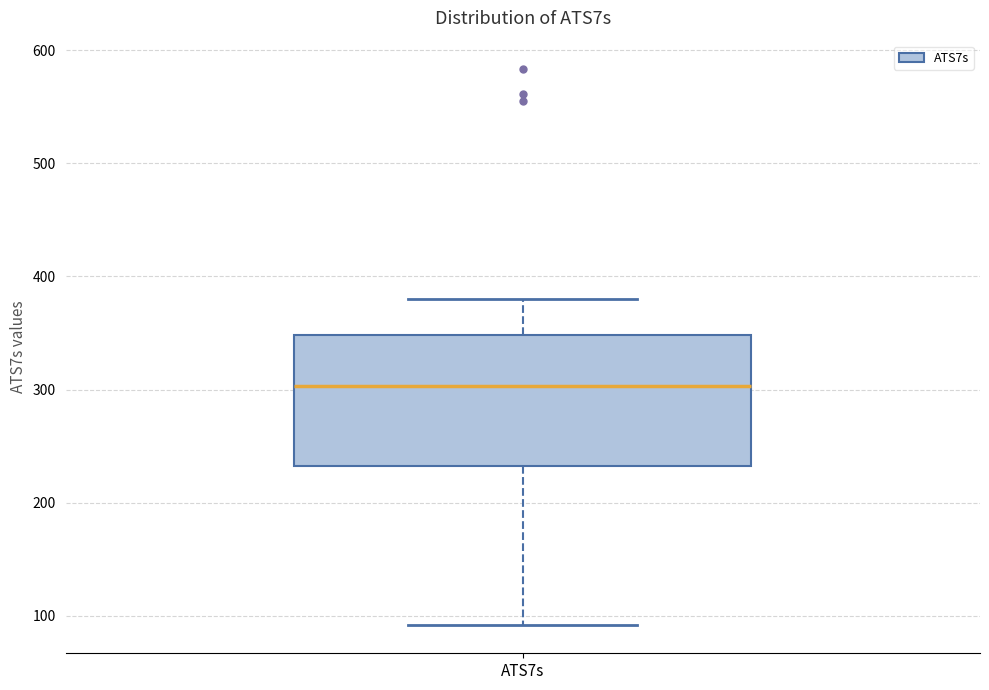

Read this box plot against the y-axis: the position of the median line, the range covered by the box, and the ends of both whiskers. The values are not printed on the chart, so give them approximately, as read against the axis.

median 300, box 230 to 350, whiskers 90 to 380